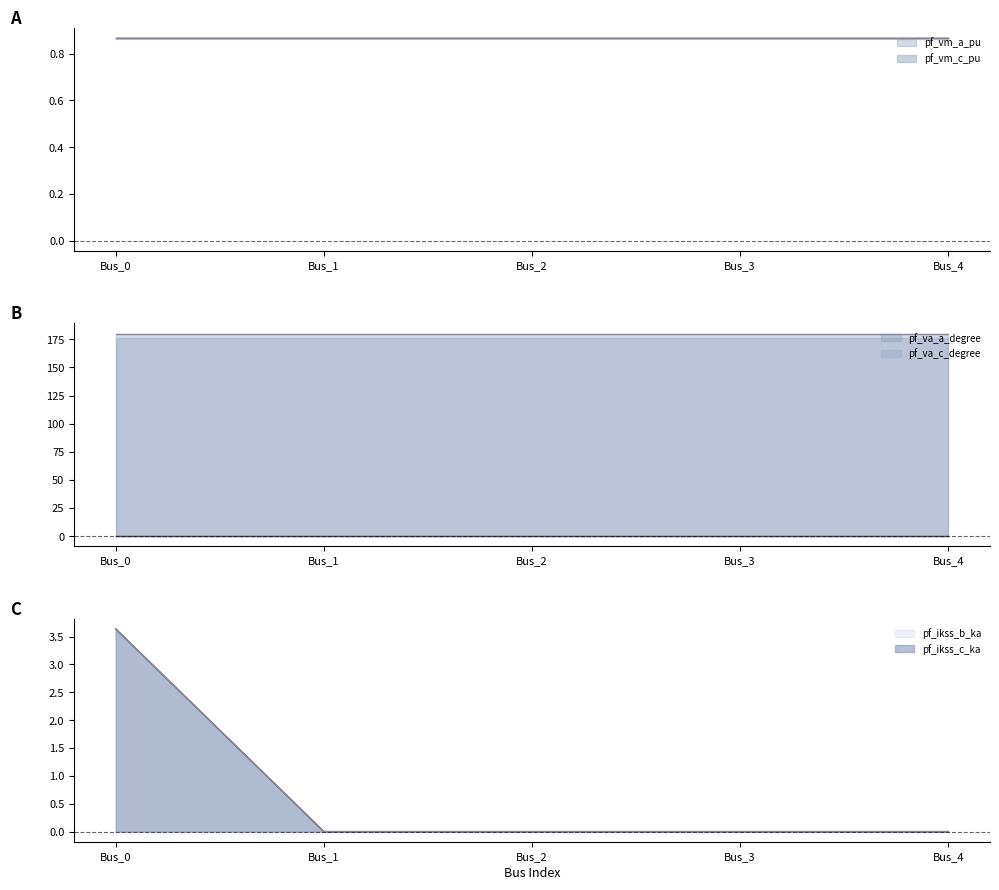

Which category has the lowest value across all series?

Bus_1